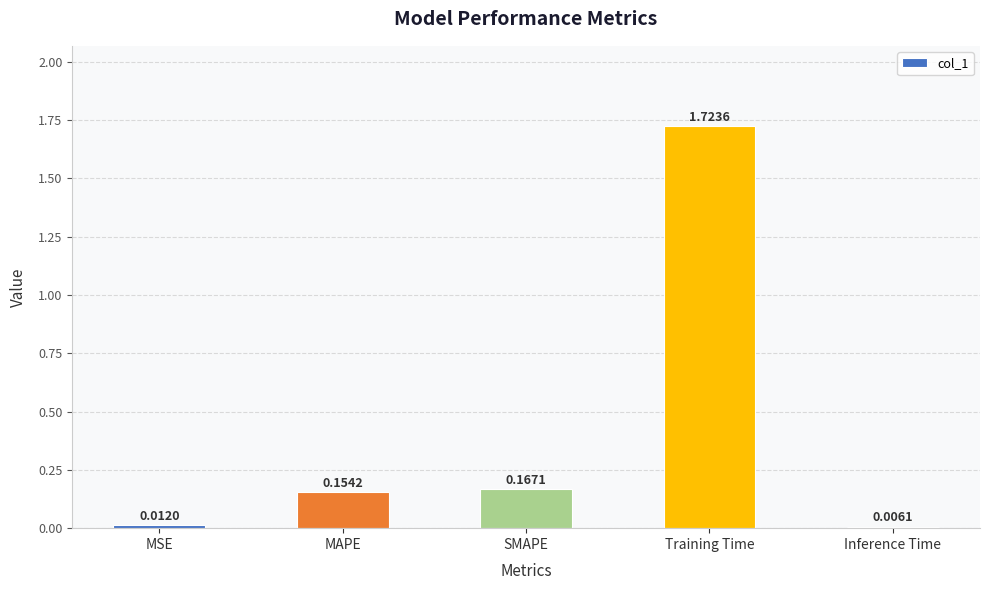

Which has a higher value, MAPE or MSE?

MAPE